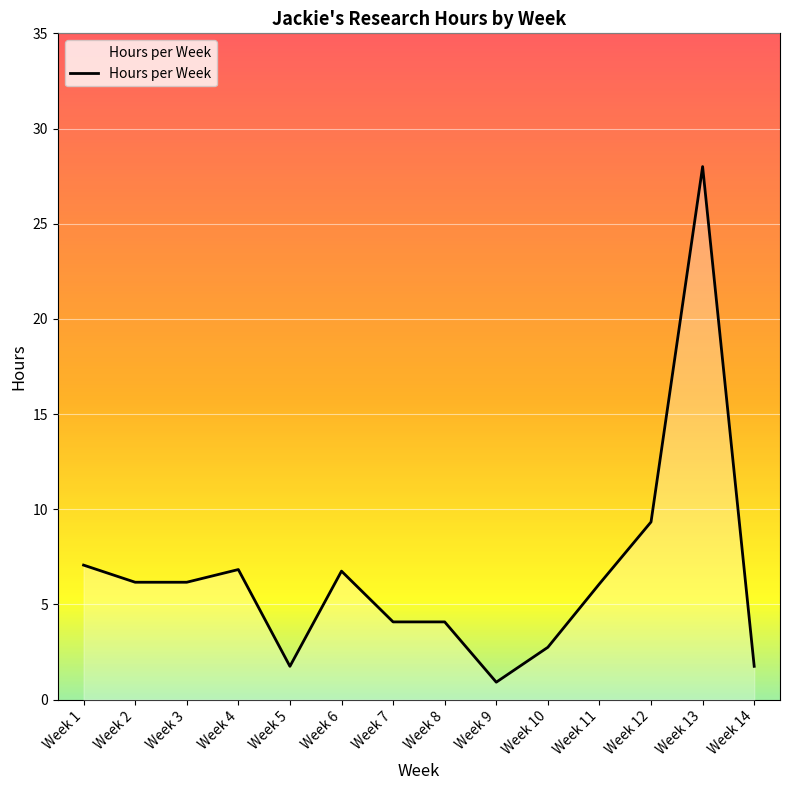

True or false: the data has more than 2 interior local peaks.

True